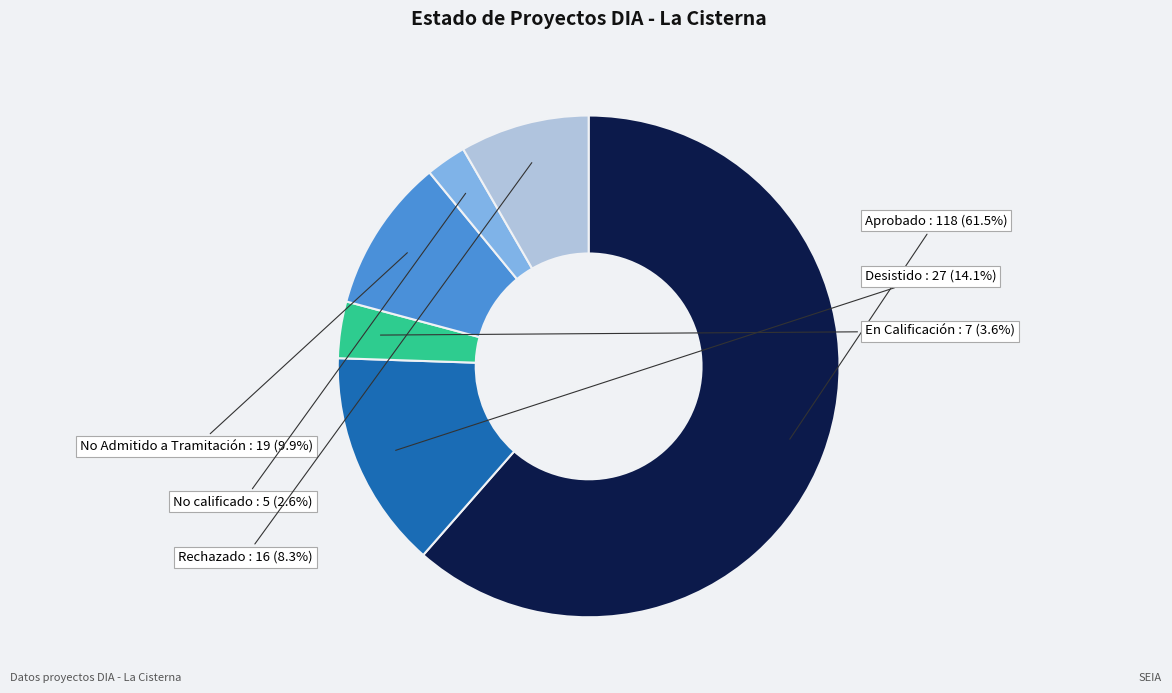

Is there any slice that represents more than half of the pie?

Yes